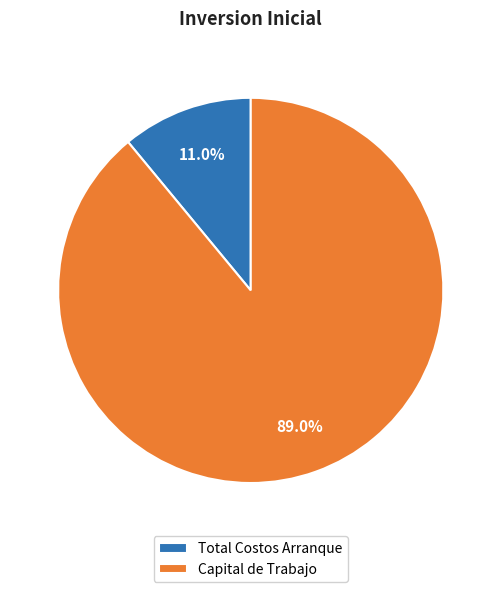

Rank the categories by value from lowest to highest.

Total Costos Arranque, Capital de Trabajo